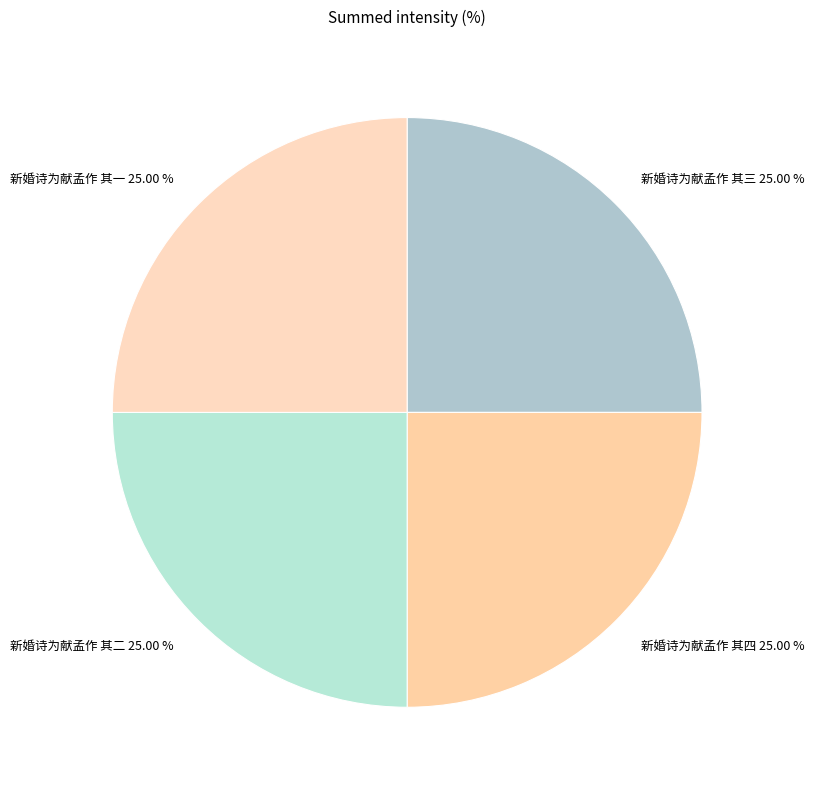

Is there a majority slice in this chart?

No